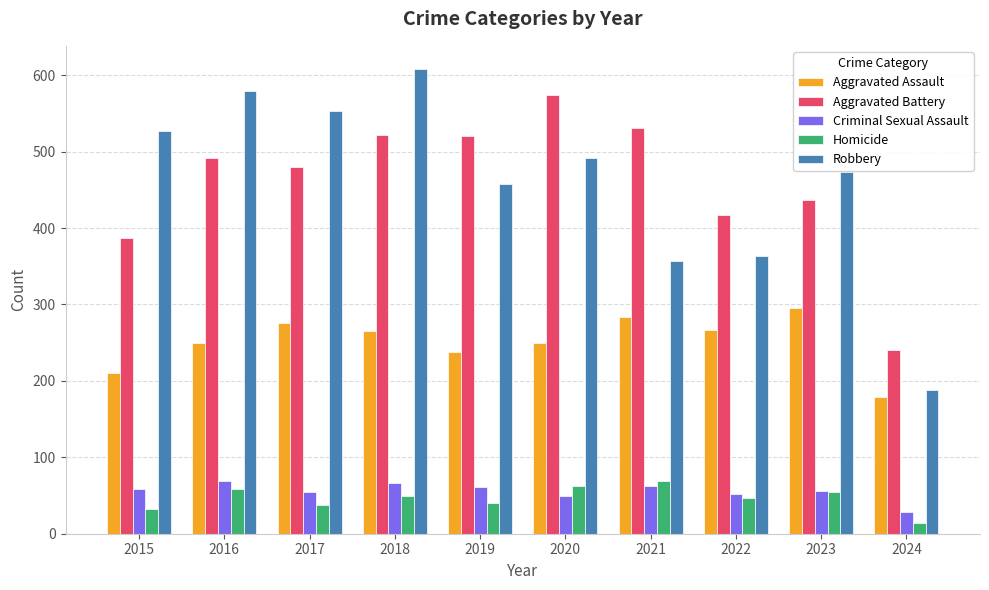

What is the total value across all series at 2018?

1510